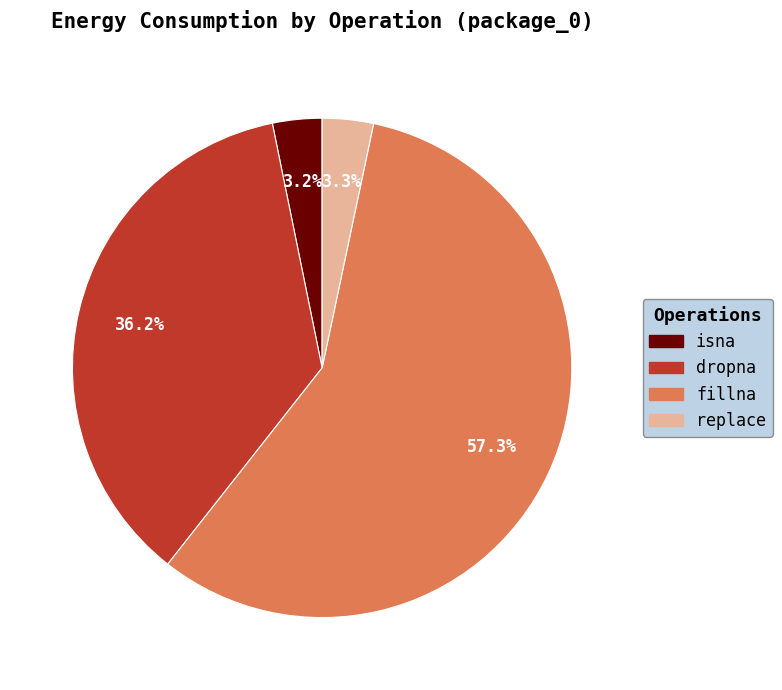

What percentage do isna and fillna together represent?

60.5%